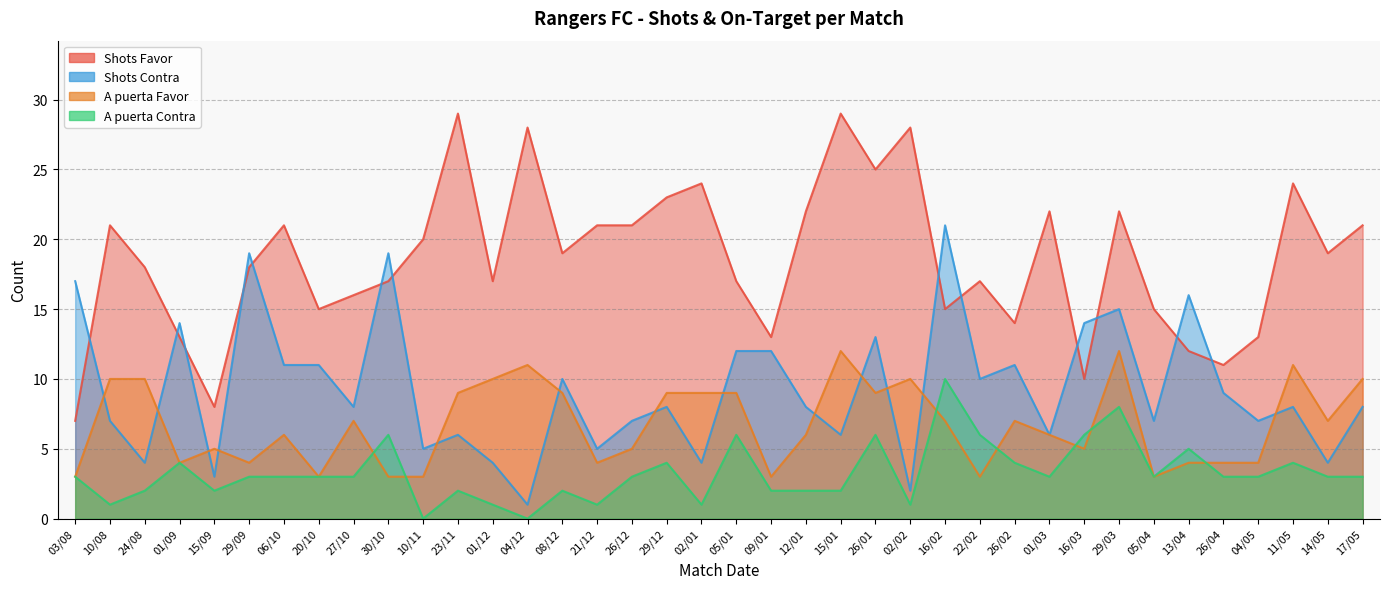

Where is the first local maximum for Shots Contra?

01/09